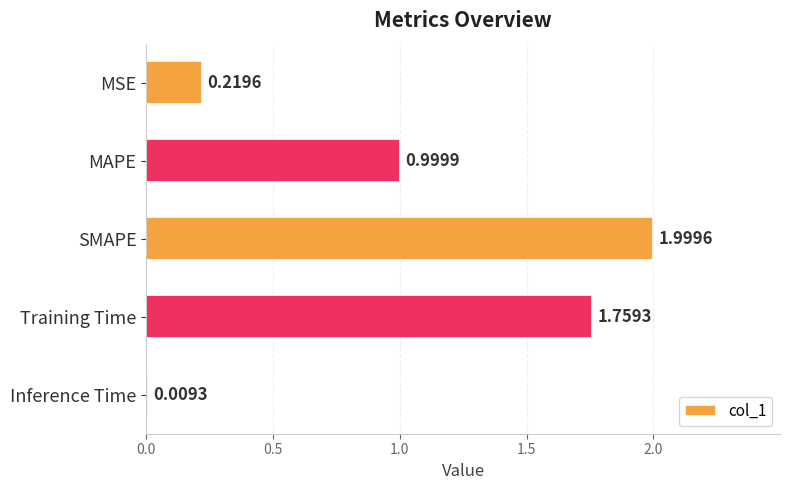

What is the label of the 4th bar from the bottom?

MAPE